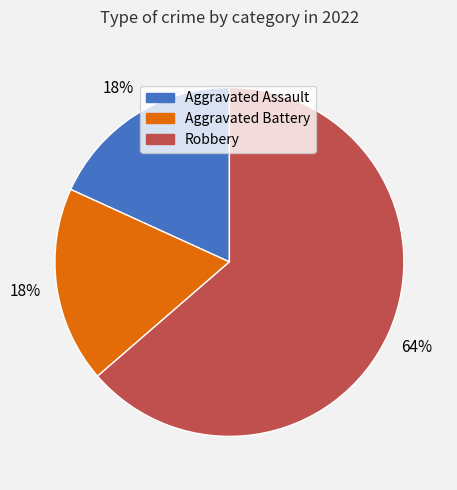

Combined, do Aggravated Assault and Robbery account for over 50%?

Yes